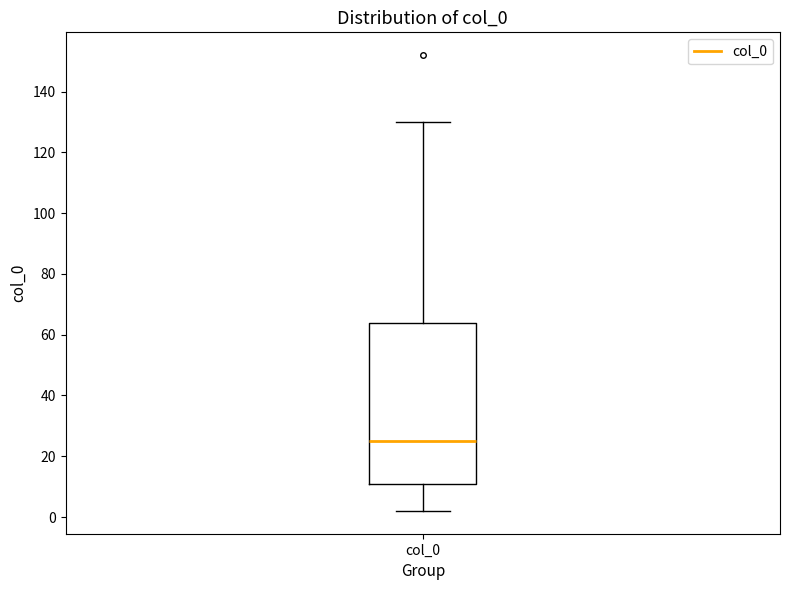

Where does the median line of the box for col_0 sit on the y-axis? The values are not printed on the chart, so give them approximately, as read against the axis.

26